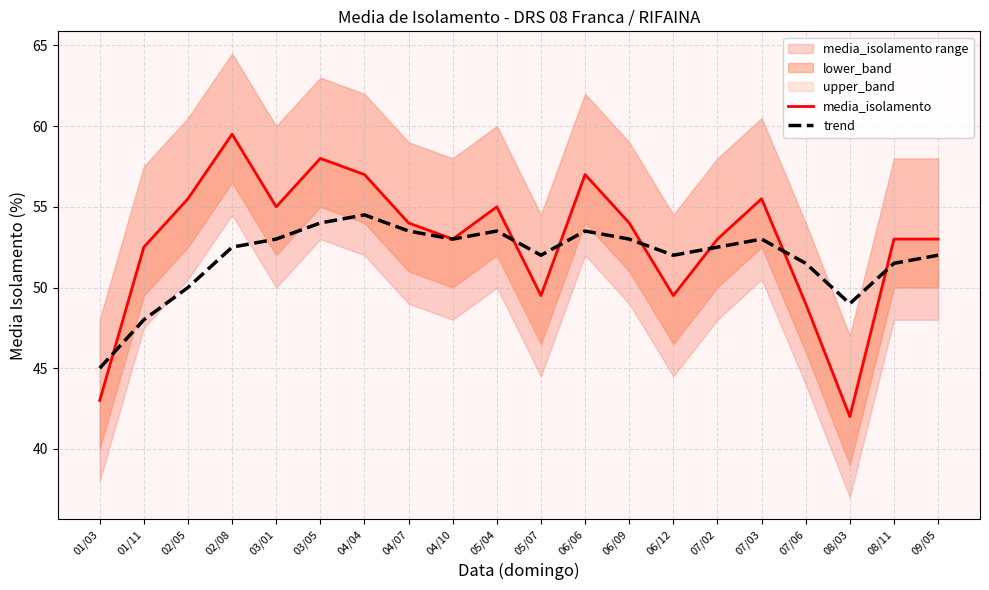

What is the spread (max minus min) of values at 06/09?

1.0